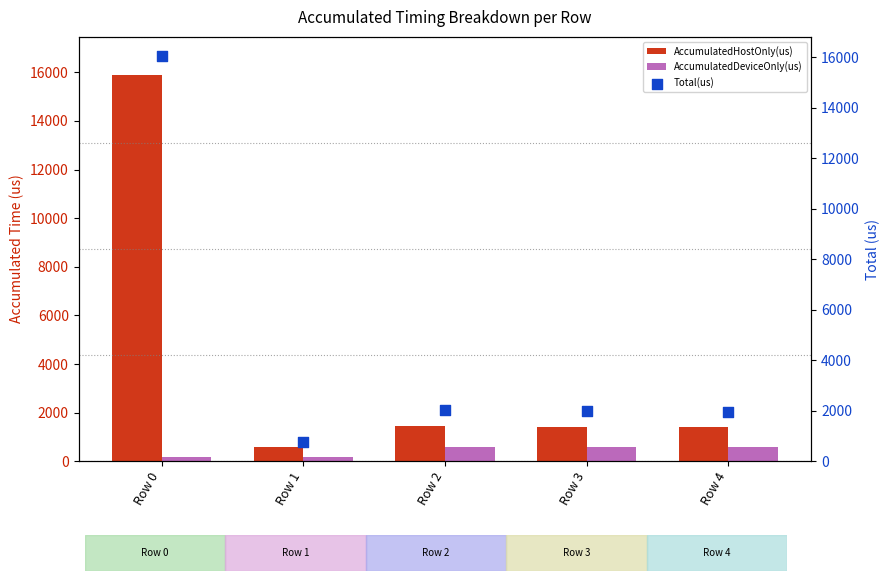

Which series has the largest Y range (max minus min)?

Total(us)